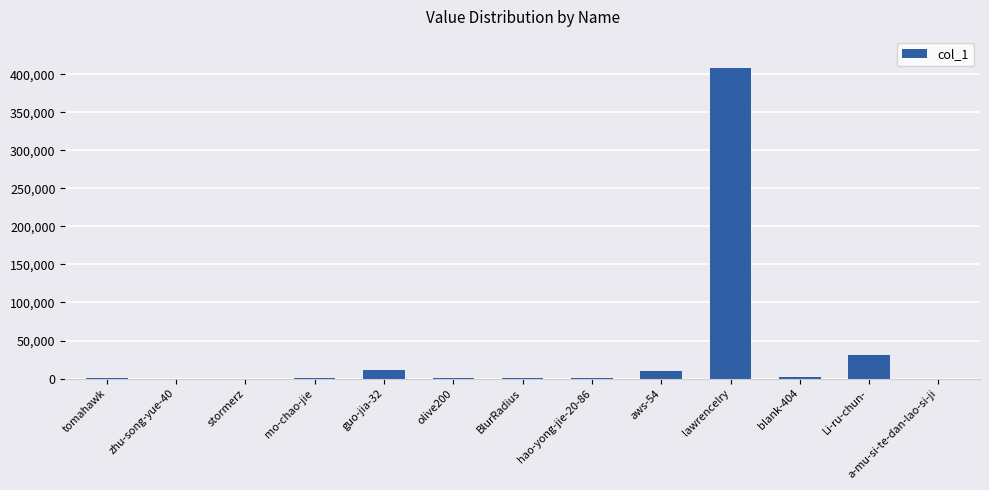

Where is the data nearest to the value 204194?

Li-ru-chun-